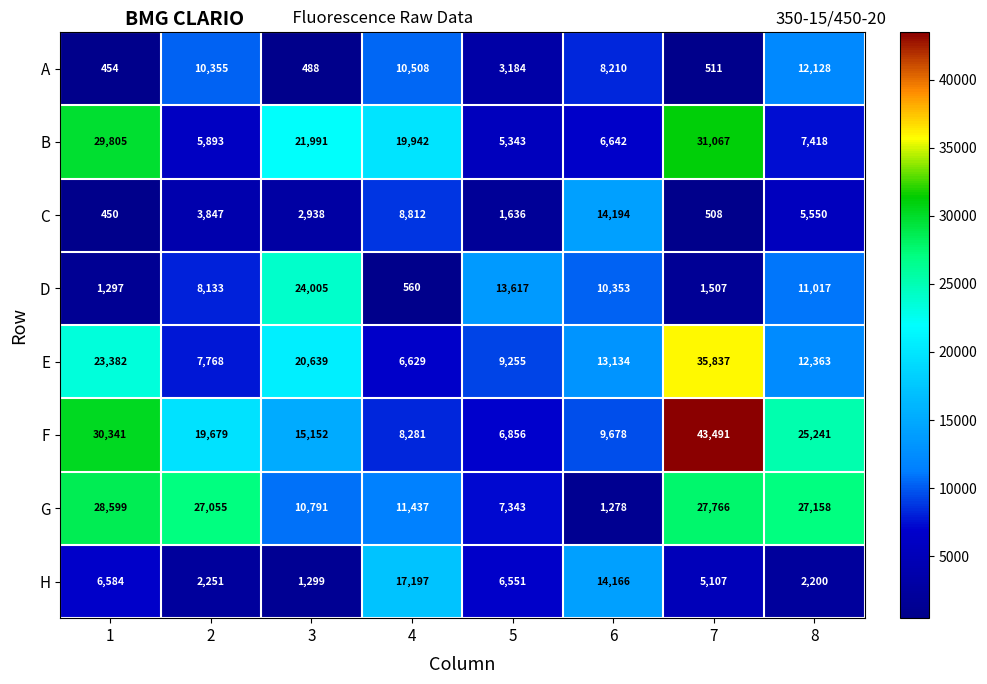

Between 3 and 4, which series saw the biggest shift?

D